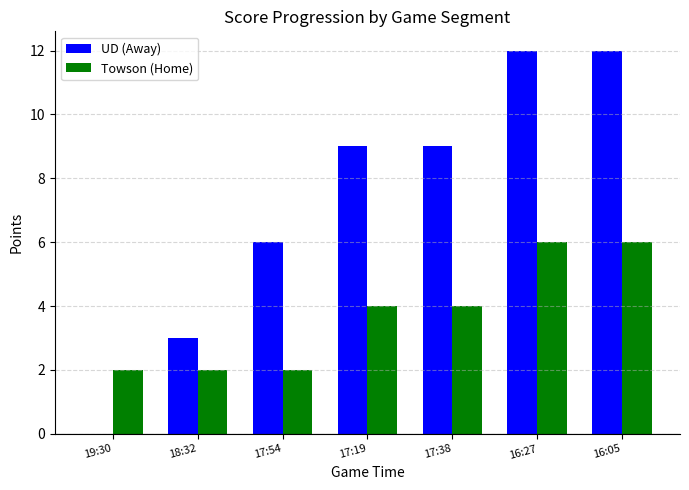

Reading left to right, what are all the values shown in this chart?

UD (Away): 19:30=0	18:32=3	17:54=6	17:19=9	17:38=9	16:27=12	16:05=12
Towson (Home): 19:30=2	18:32=2	17:54=2	17:19=4	17:38=4	16:27=6	16:05=6